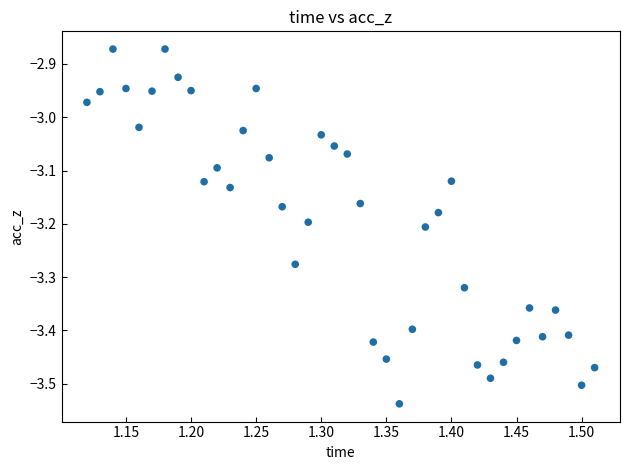

What is the range of Y values (max minus min)?

0.7